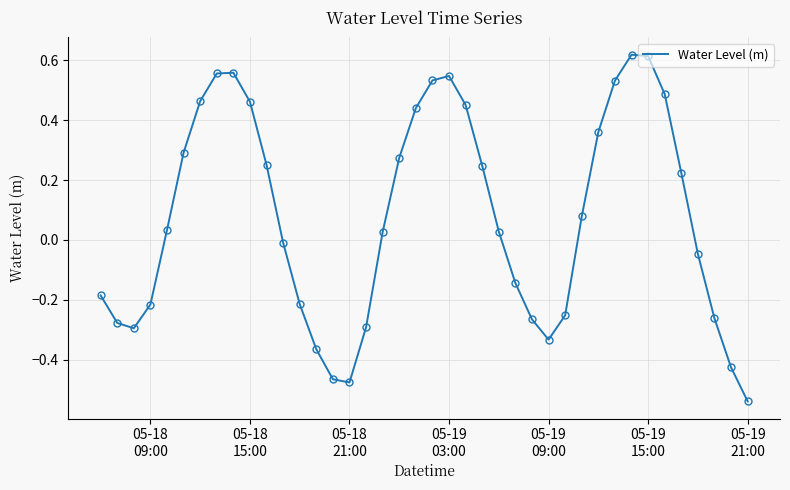

What is the difference between the maximum and minimum values?

1.2